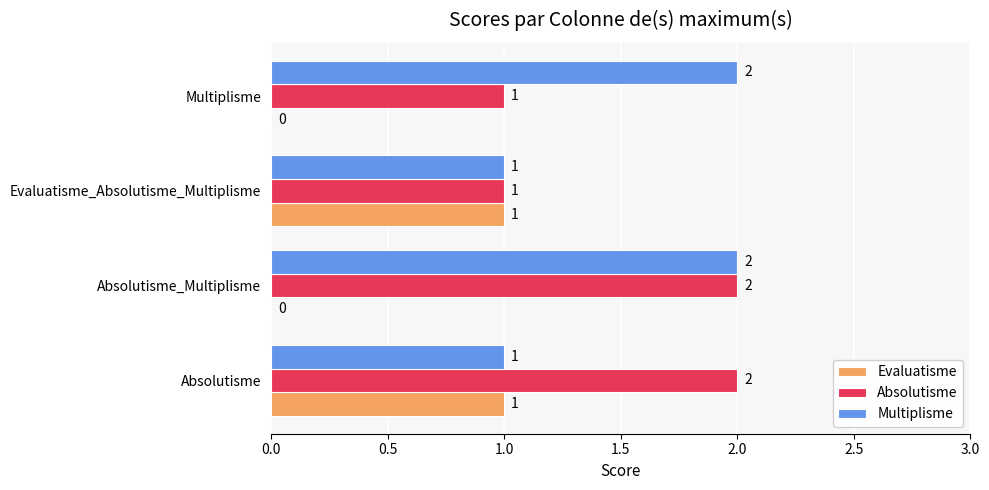

Is the value of Multiplisme at Absolutisme_Multiplisme greater than the value of Absolutisme at Multiplisme?

Yes